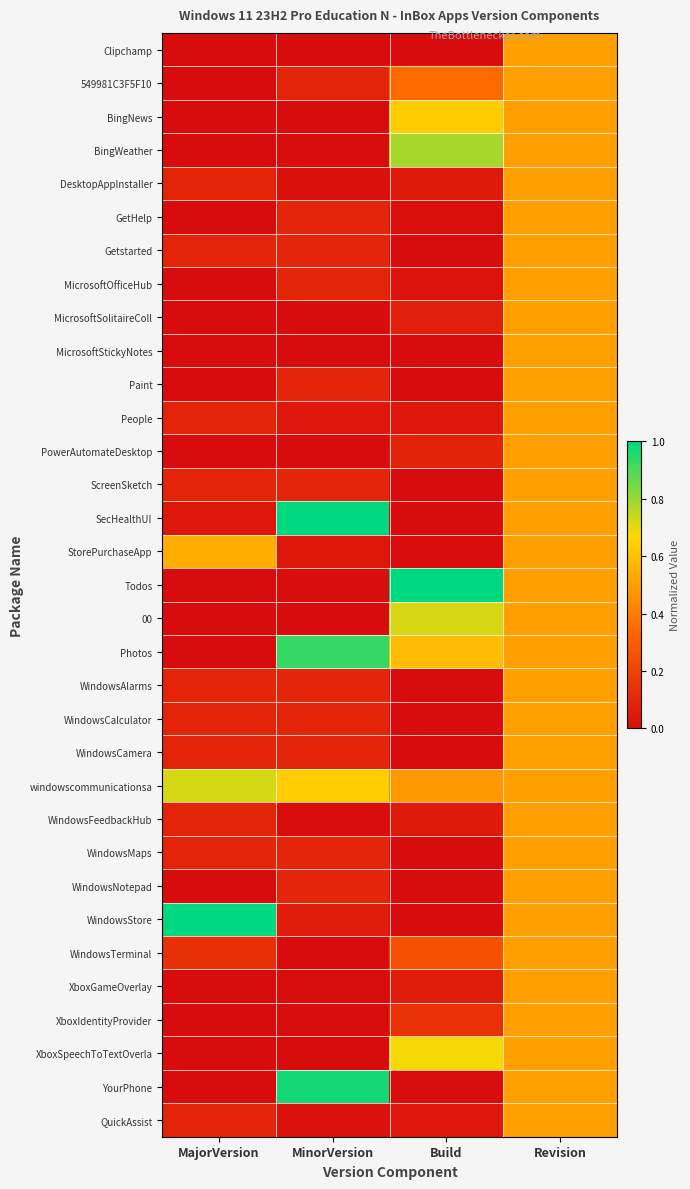

Rank the series at Revision from lowest to highest value.

Clipchamp, 549981C3F5F10, BingNews, BingWeather, DesktopAppInstaller, GetHelp, Getstarted, MicrosoftOfficeHub, MicrosoftSolitaireColl, MicrosoftStickyNotes, Paint, People, PowerAutomateDesktop, ScreenSketch, SecHealthUI, StorePurchaseApp, Todos, 00, Photos, WindowsAlarms, WindowsCalculator, WindowsCamera, windowscommunicationsa, WindowsFeedbackHub, WindowsMaps, WindowsNotepad, WindowsStore, WindowsTerminal, XboxGameOverlay, XboxIdentityProvider, XboxSpeechToTextOverla, YourPhone, QuickAssist